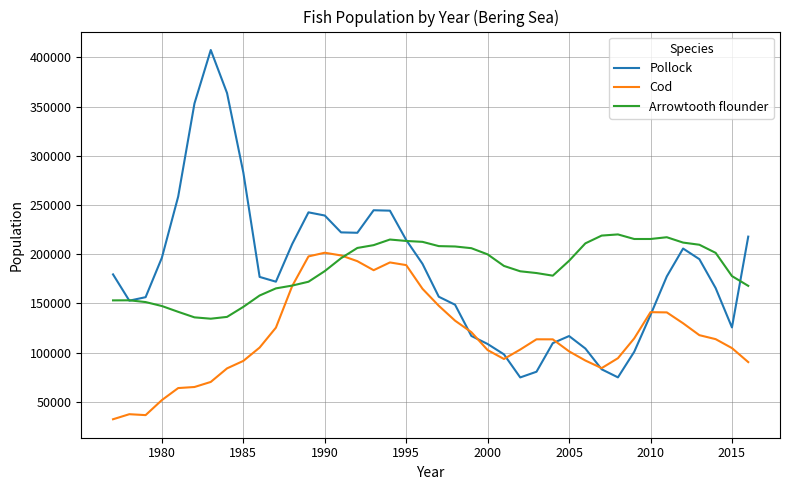

What is the smallest value displayed?

32400.5